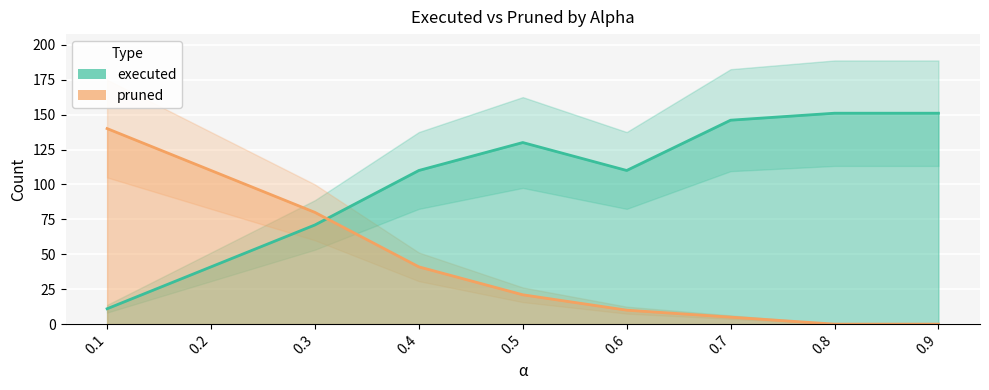

Which series has the largest total across all categories?

executed